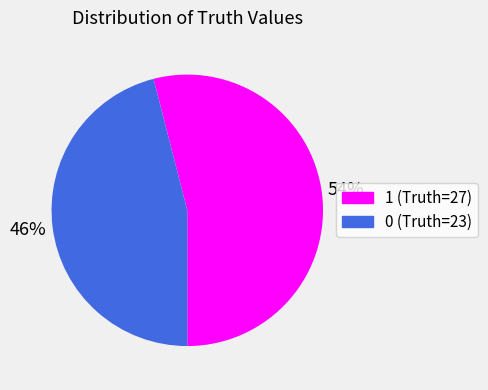

Which category has the biggest portion of the pie?

1